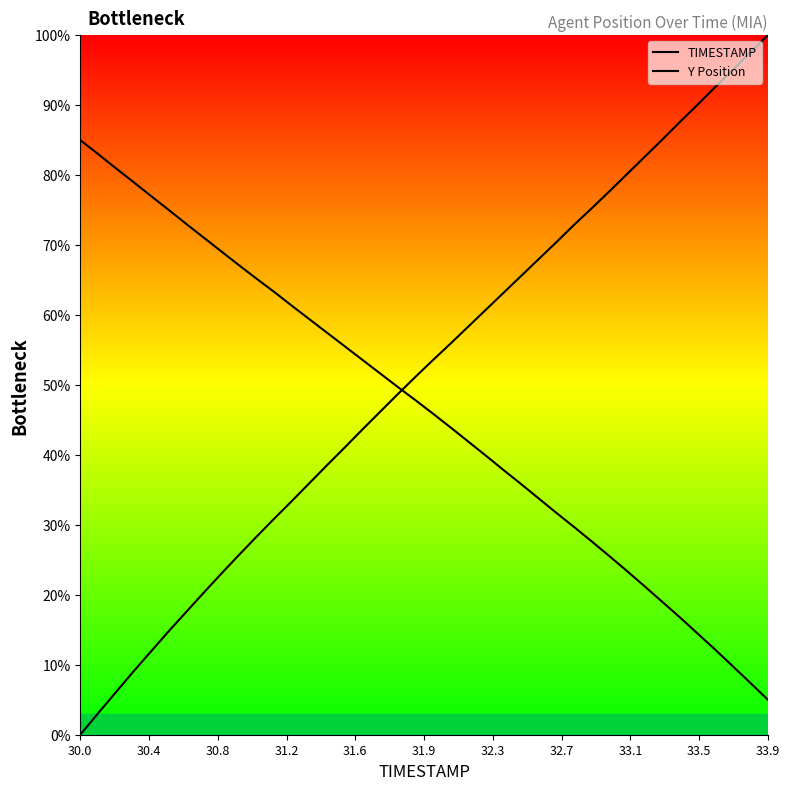

True or false: TIMESTAMP and Y Position intersect in this chart.

True